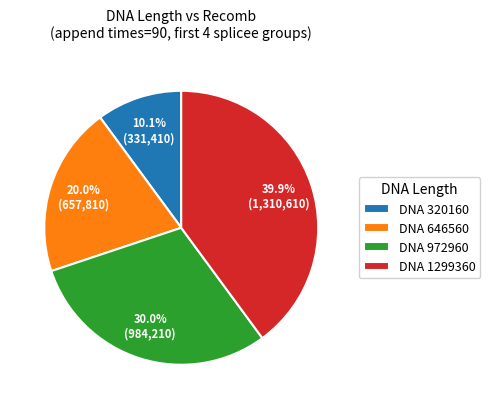

How many slices are in this pie chart?

4